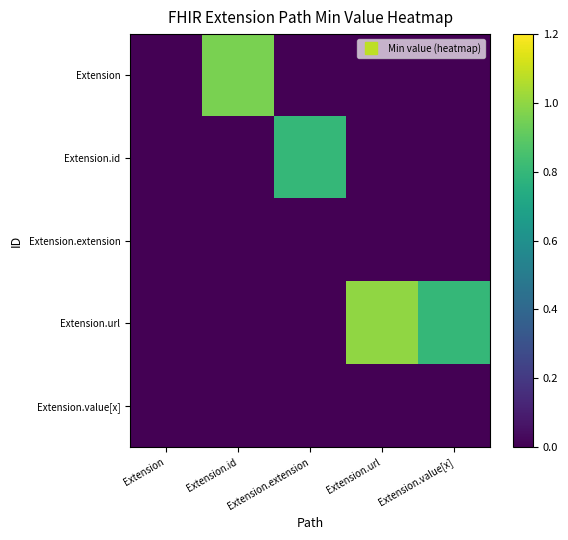

What is the total value across all series at Extension.url?

1.0